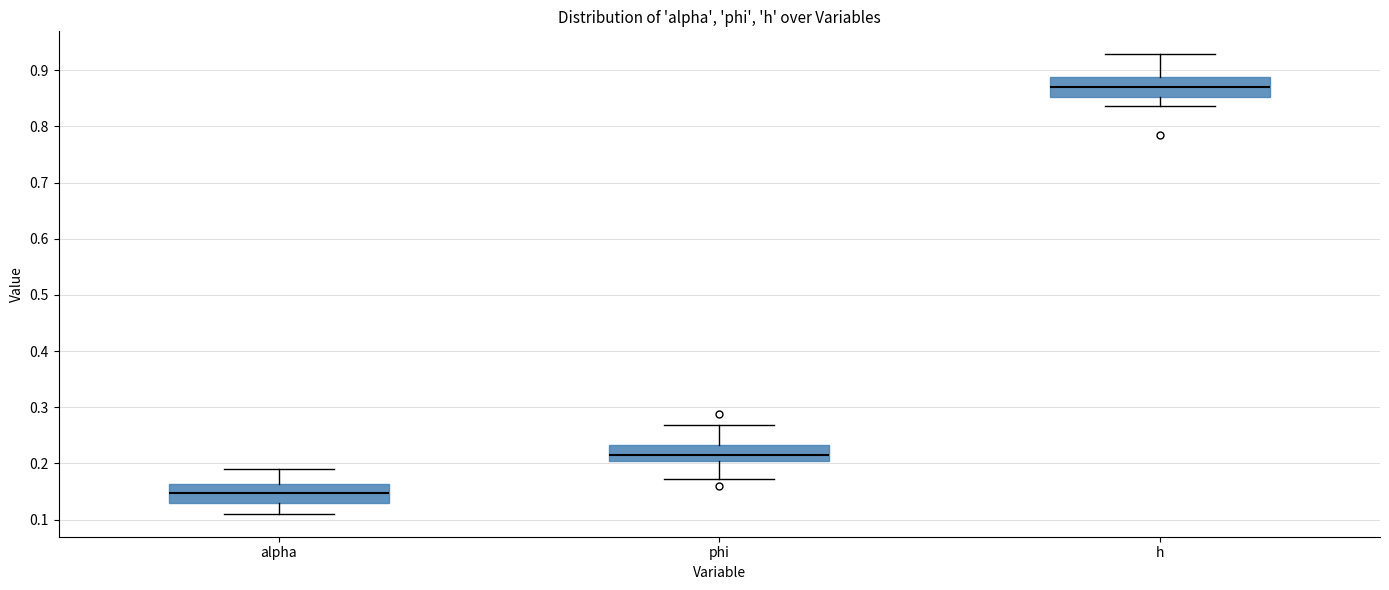

Reading left to right, transcribe this box plot: for each box, give where its median line is, the range the box spans, and where its two whiskers end, as read against the y-axis. The values are not printed on the chart, so give them approximately, as read against the axis.

alpha: median 0.15, box 0.13 to 0.16, whiskers 0.11 to 0.19
phi: median 0.22, box 0.20 to 0.23, whiskers 0.17 to 0.27
h: median 0.87, box 0.85 to 0.89, whiskers 0.84 to 0.93